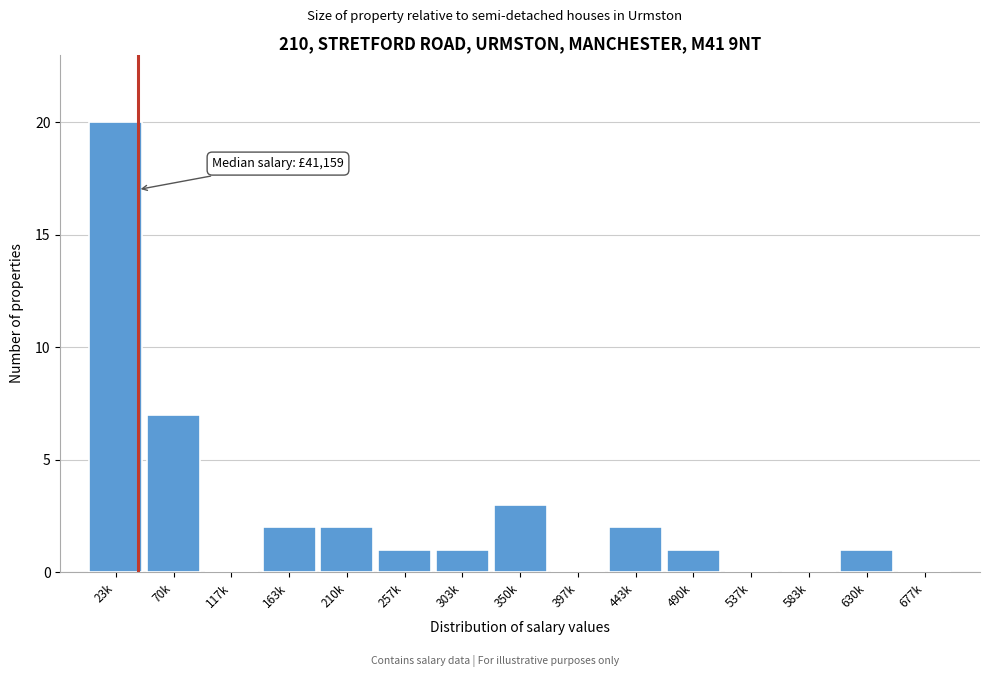

Reading left to right, what are all the values shown in this chart?

23k=20	70k=7	117k=0	163k=2	210k=2	257k=1	303k=1	350k=3	397k=0	443k=2	490k=1	537k=0	583k=0	630k=1	677k=0